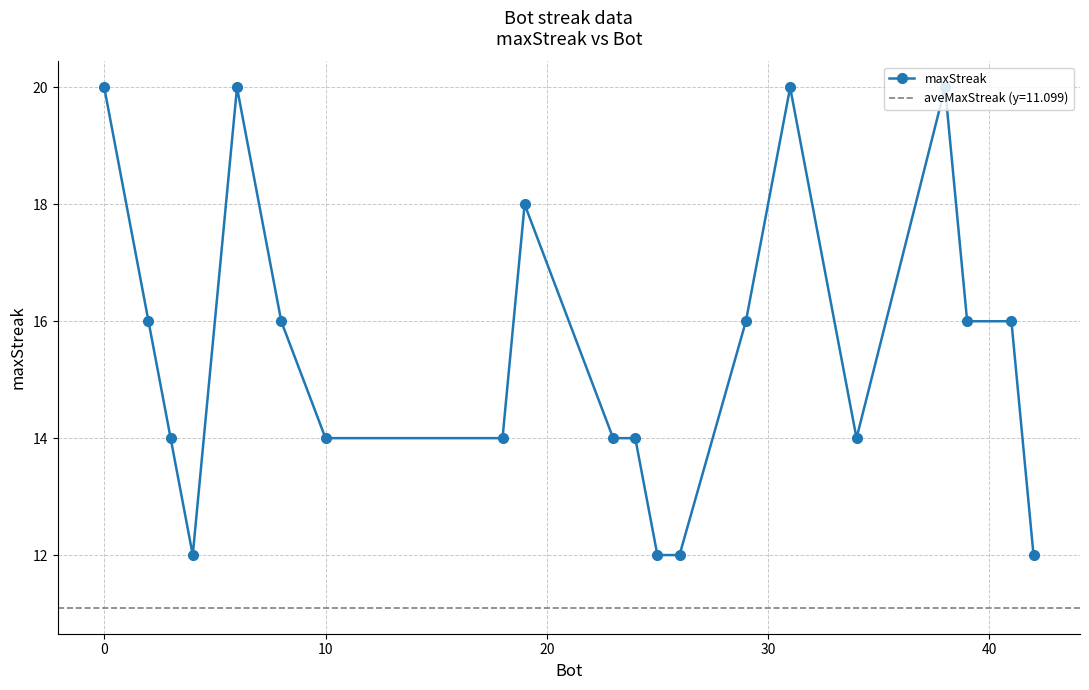

What is the highest value of the maxStreak series?

20